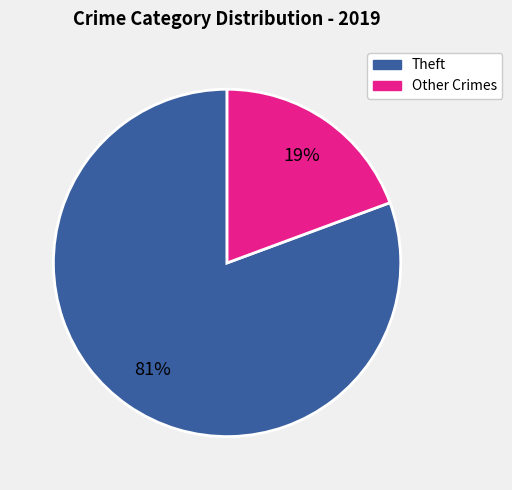

Does any single category account for the majority?

Yes